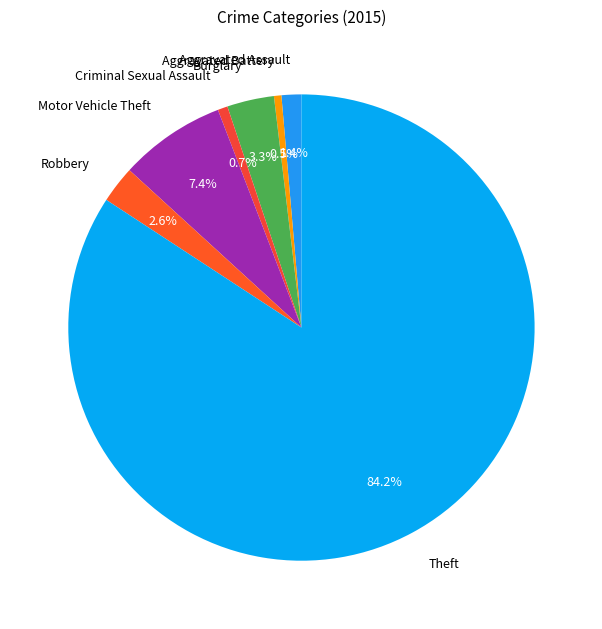

Count the number of slices in the pie.

7